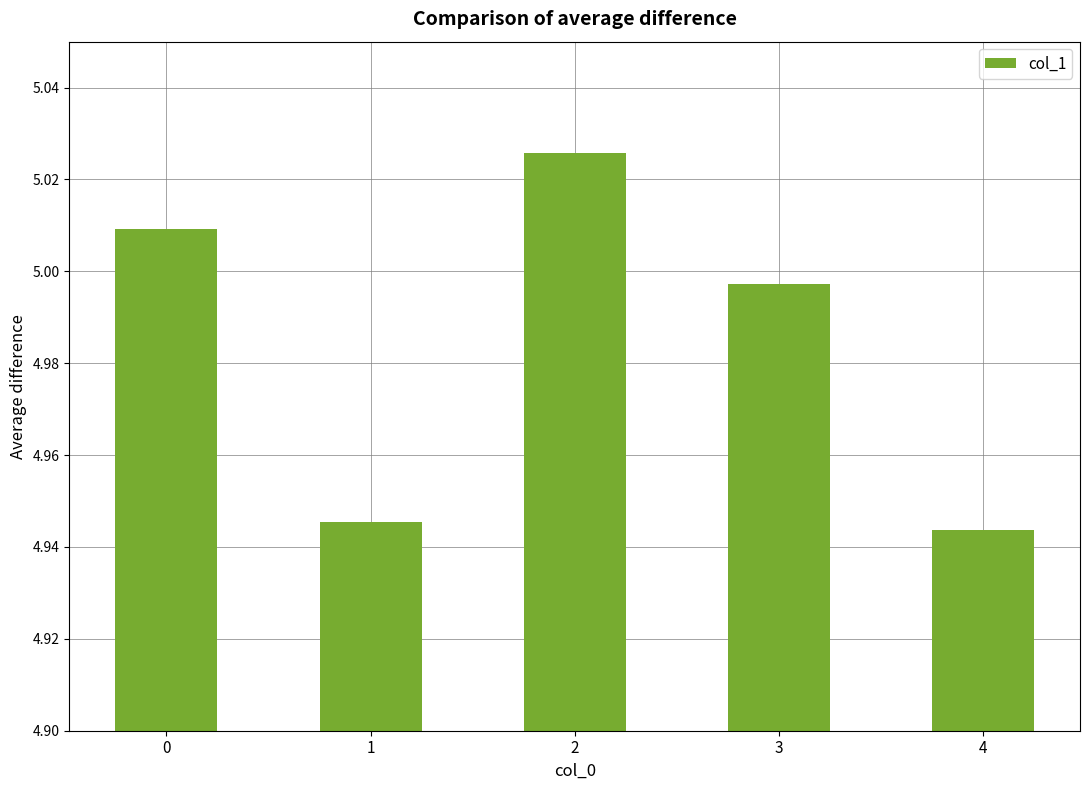

Approximately how many times larger is the value at 2 compared to 3?

1.0